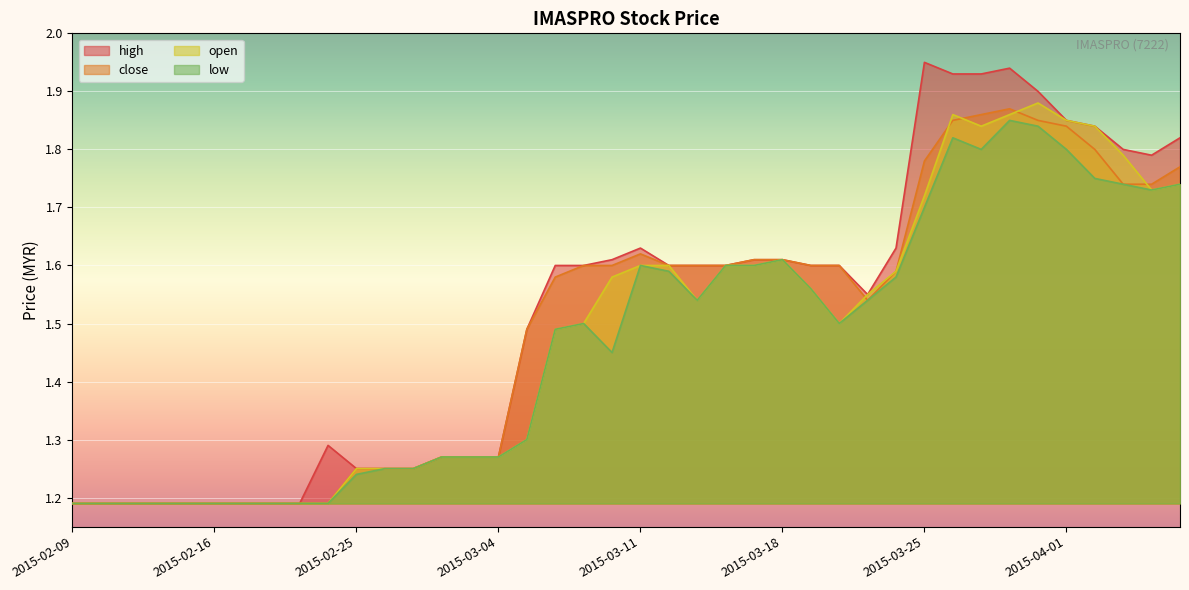

What is the value of the low point at the 30th from the left?

1.6